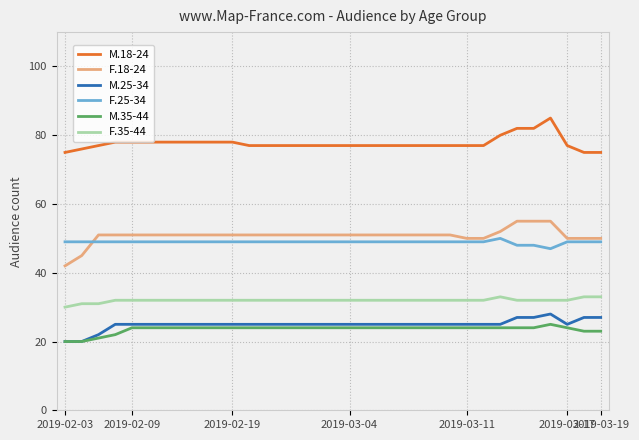

True or false: M.25-34 and F.18-24 cross at least once.

False